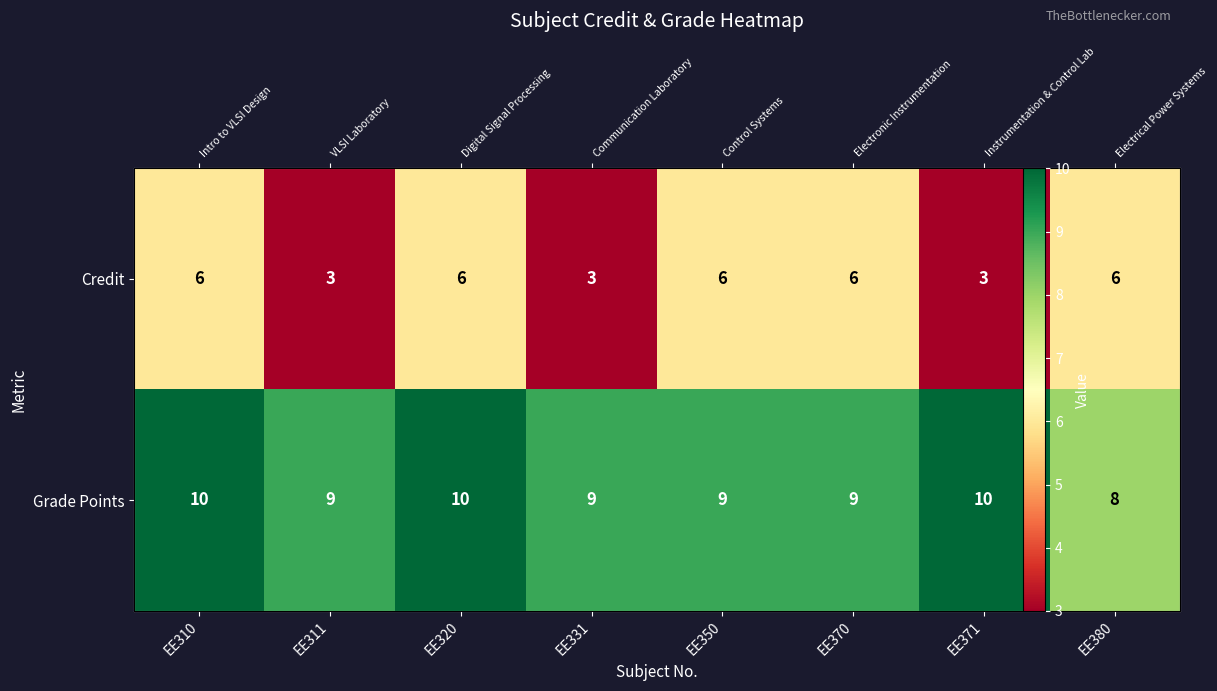

What is the spread (max minus min) of values at EE370?

3